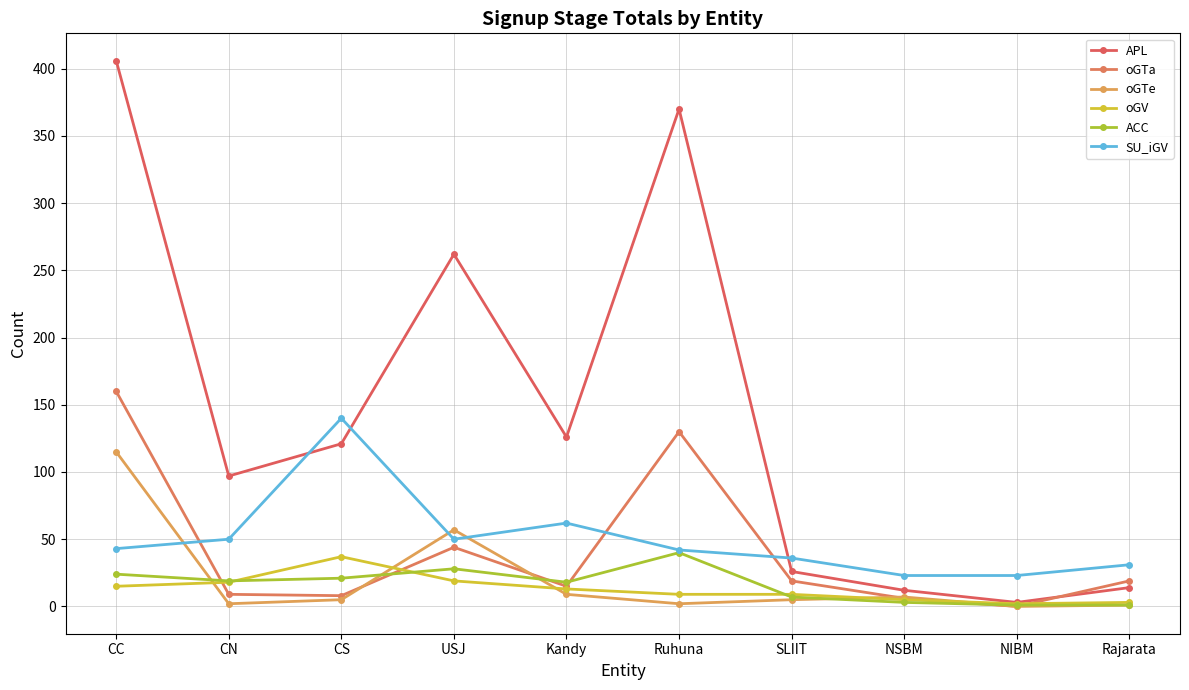

The value of oGV at SLIIT is 6. True or false?

False